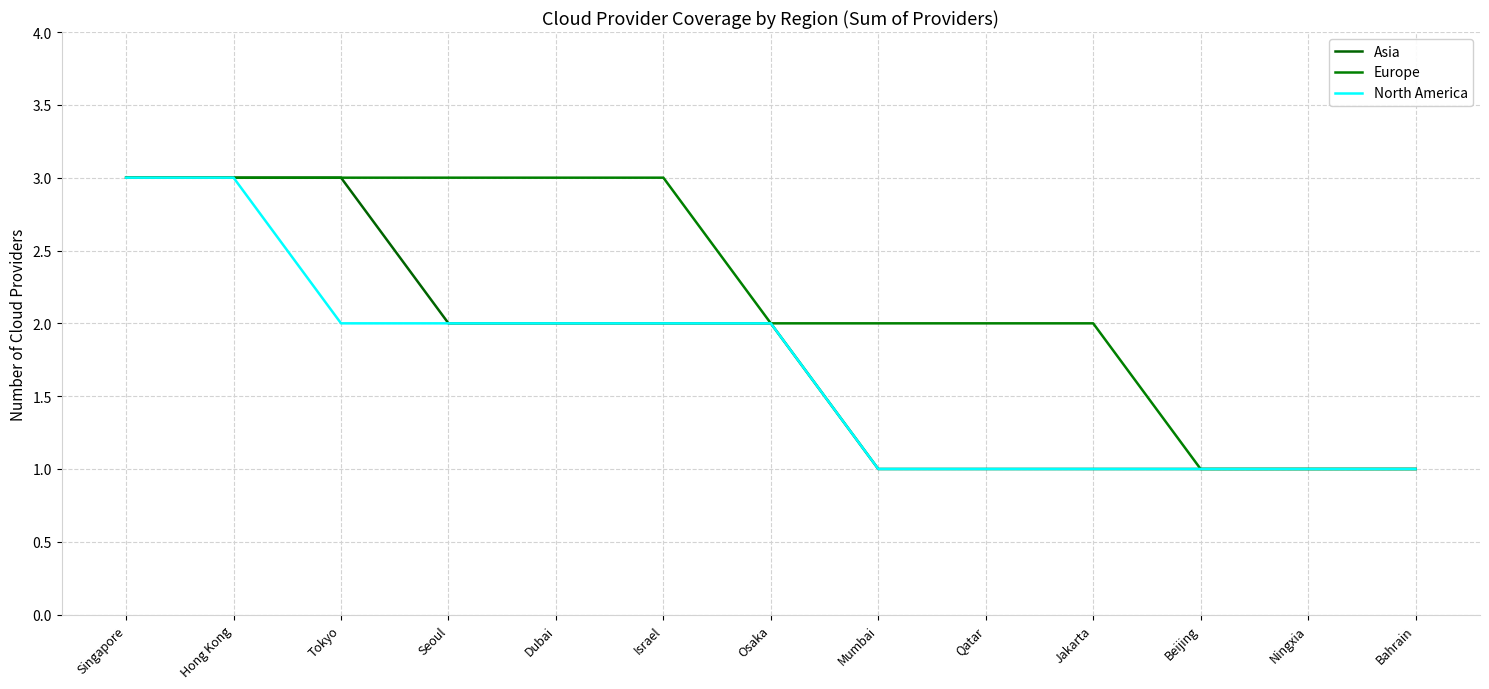

At which label is North America closest to 2?

Tokyo